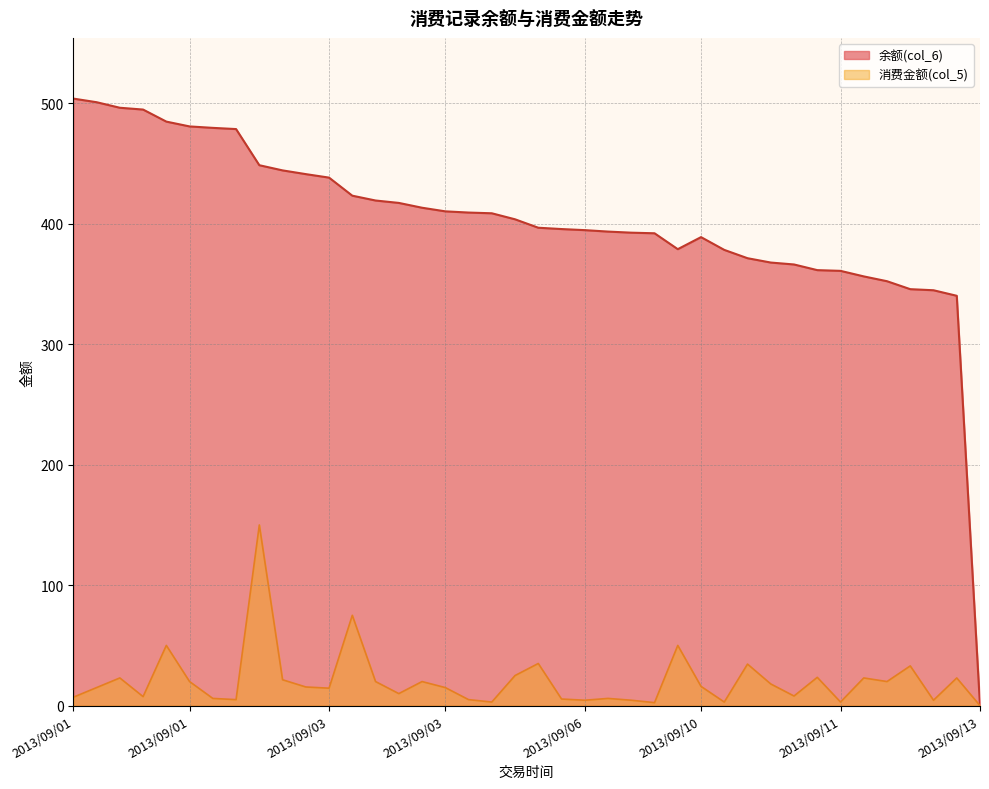

At 2013/09/05 18:46, list the series in order from smallest to largest.

消费金额(col_5), 余额(col_6)